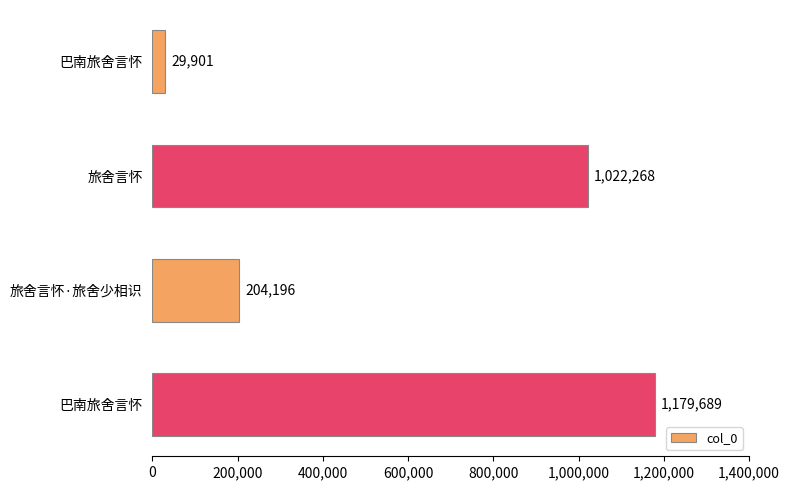

How many categories are shown in the chart?

4